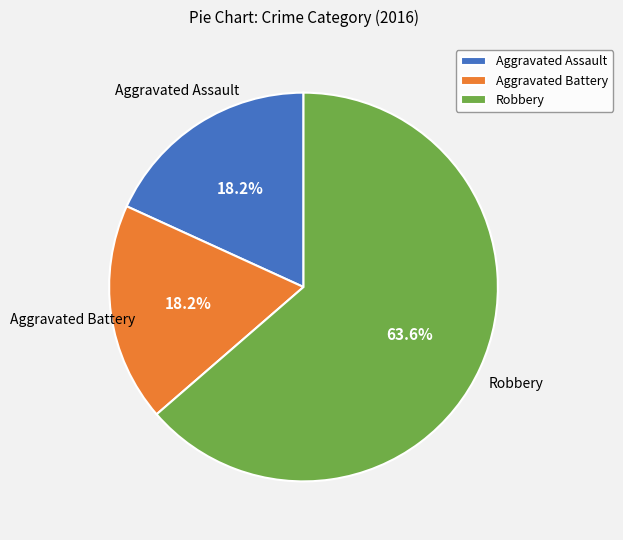

What is the ratio of the value at Aggravated Battery to the value at Aggravated Assault?

1.0